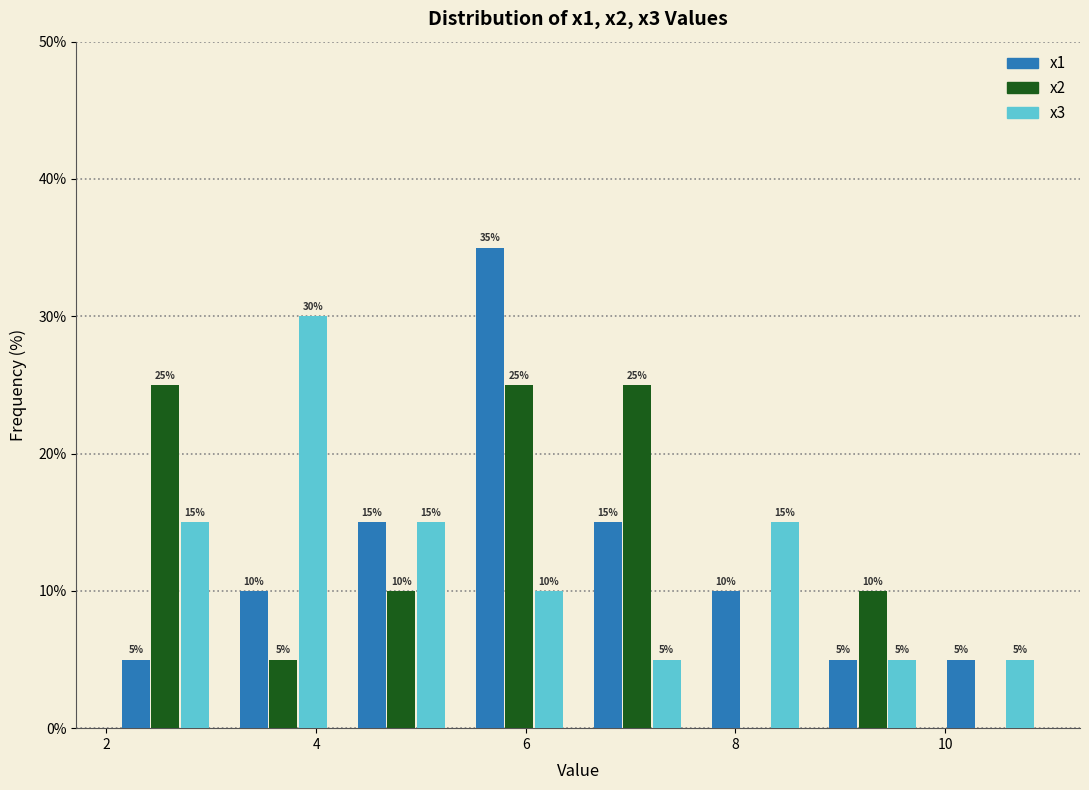

In the x1 series, which range on the x-axis has the tallest bar?

5.4 to 6.6